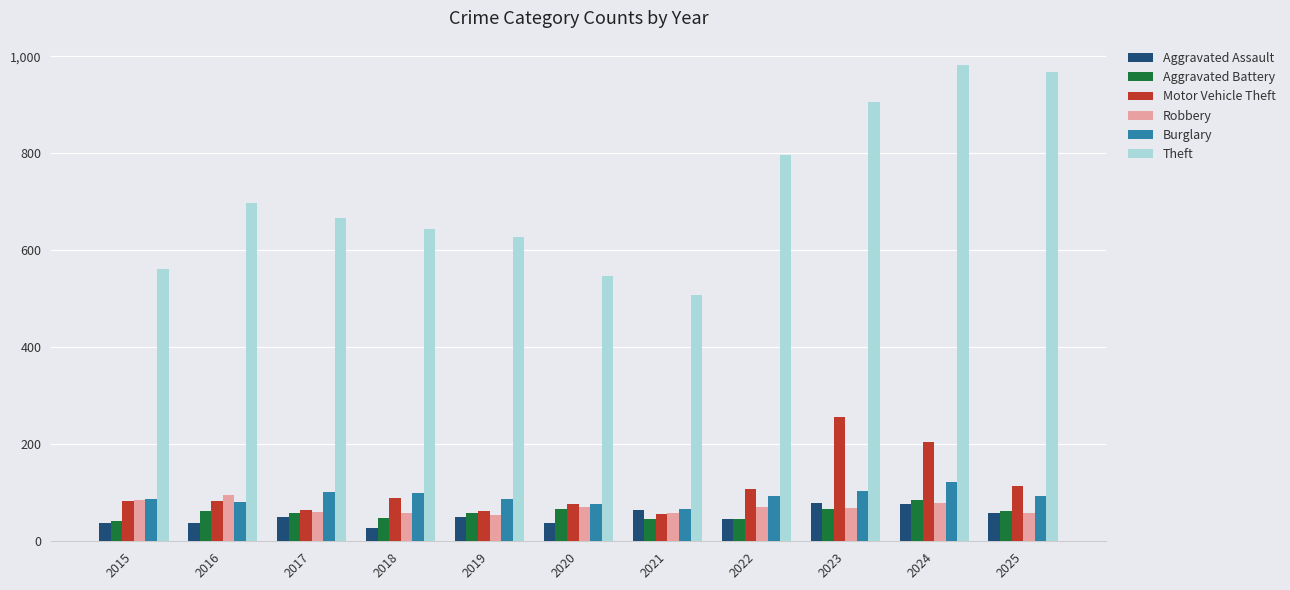

Which category has the lowest value in the Burglary series?

2021